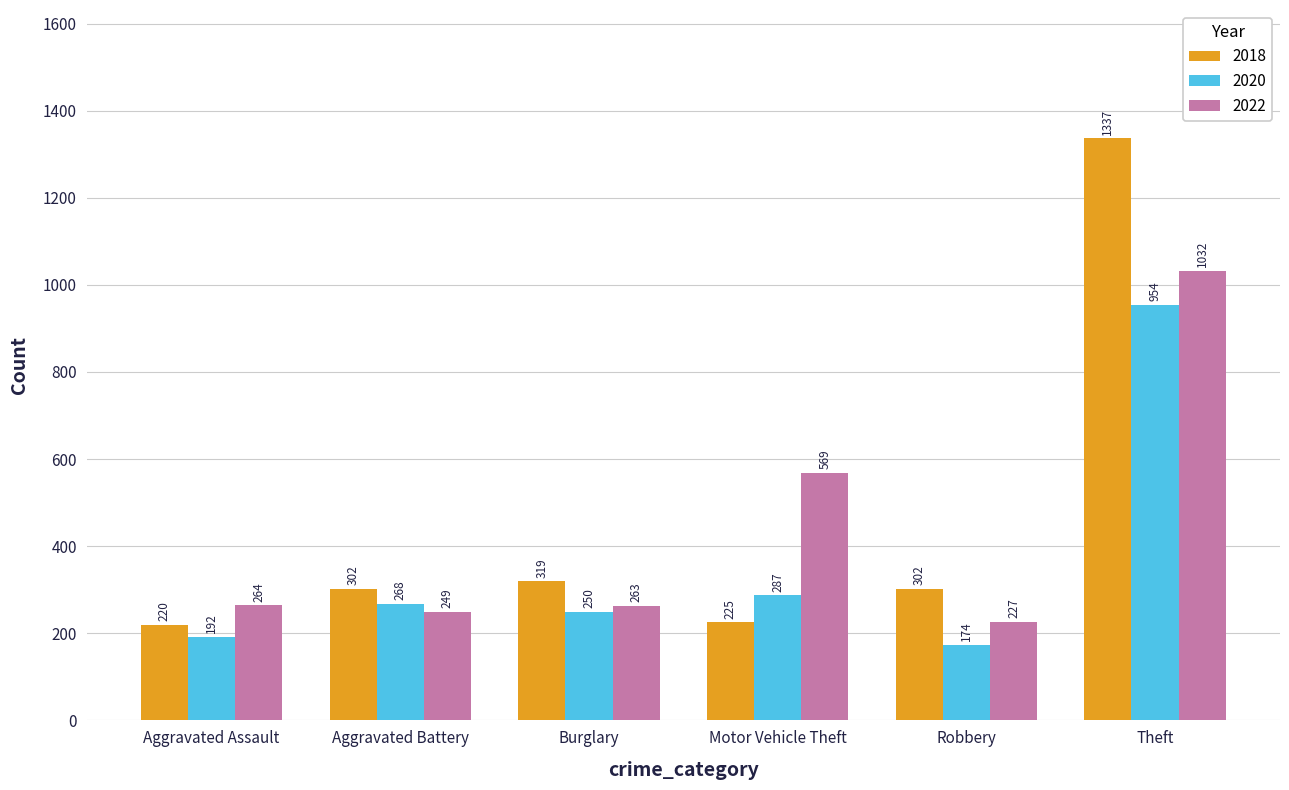

What is the label of the 4th bar from the left?

Motor Vehicle Theft